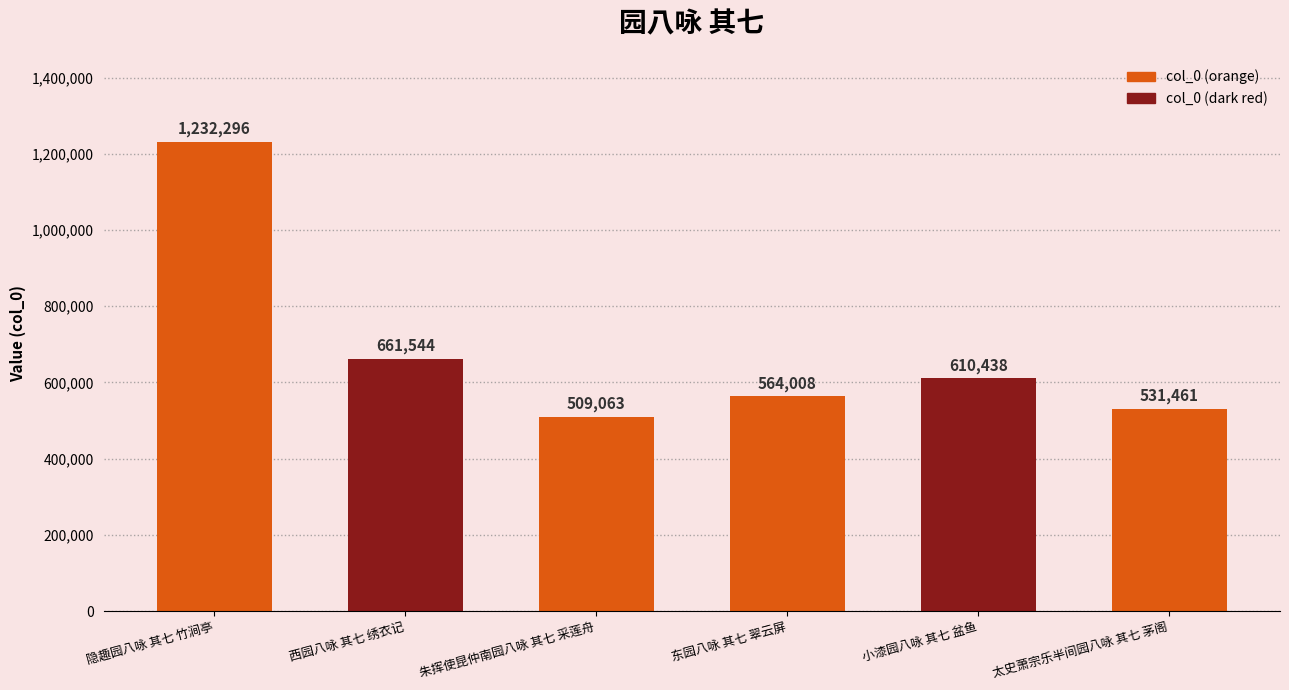

Which label corresponds to the largest value in the chart?

隐趣园八咏 其七 竹涧亭